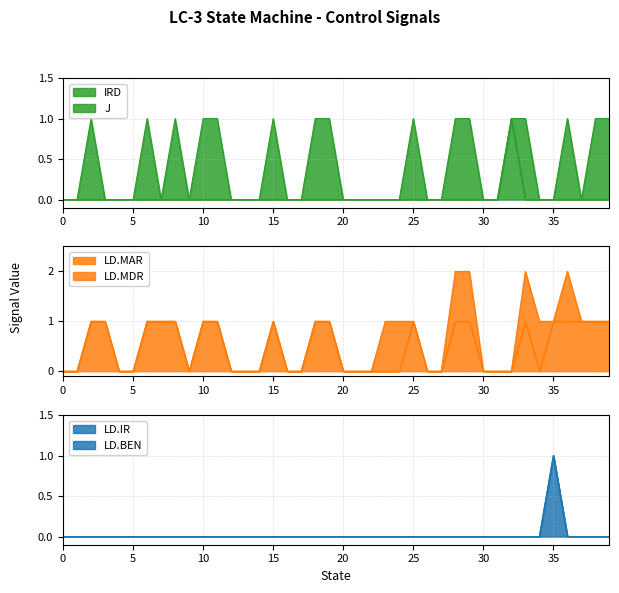

True or false: LD.IR and IRD cross at least once.

False